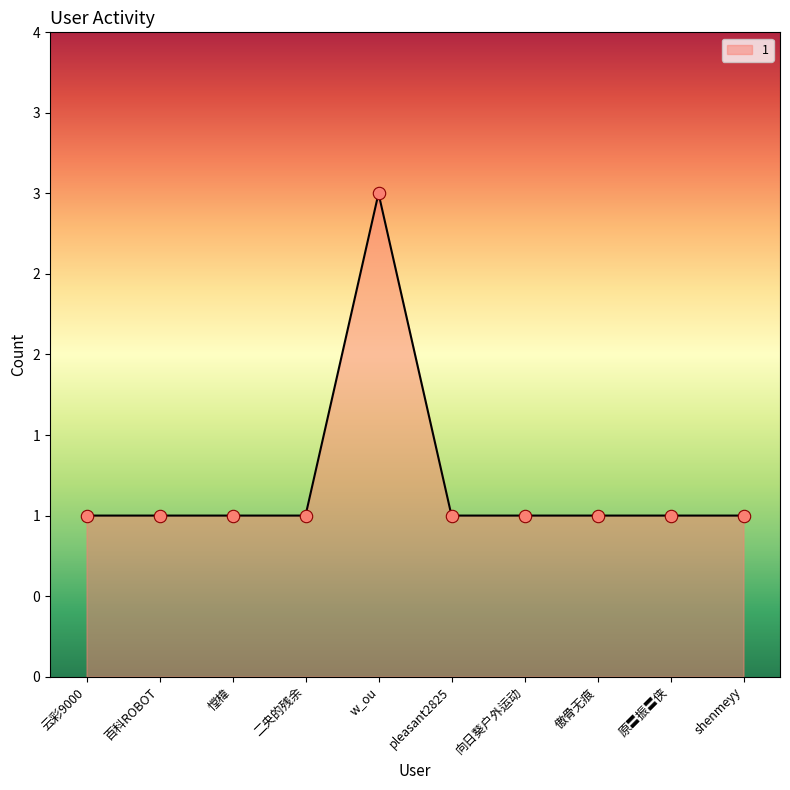

Between 憆椲 and 云彩9000, which is larger?

憆椲